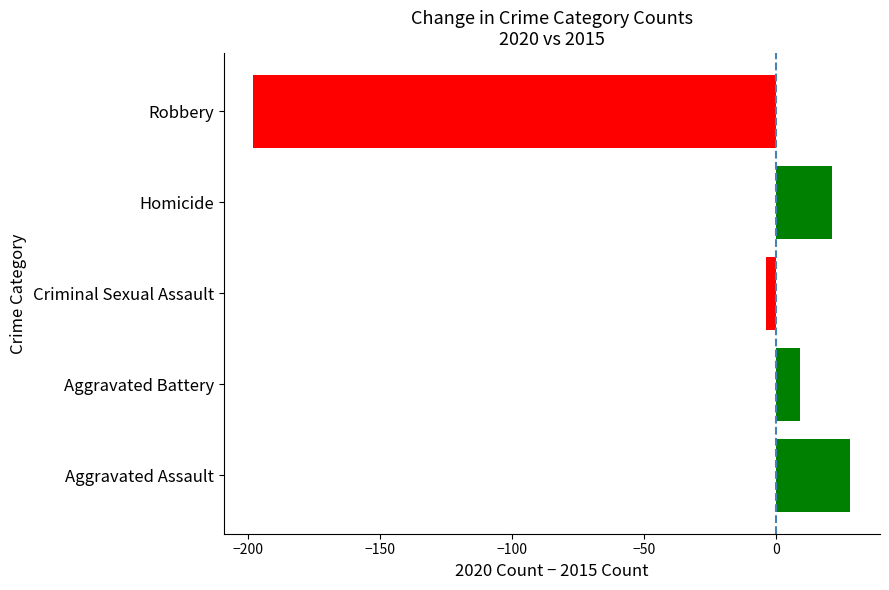

What is the maximum value shown in the chart?

28